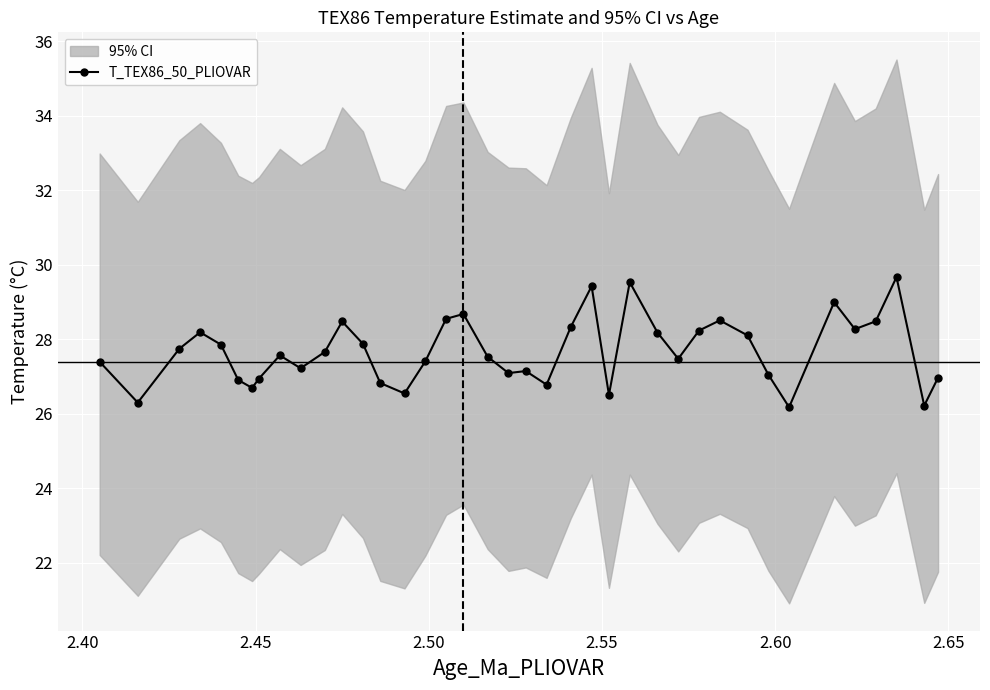

What is the difference between the maximum and minimum values?

3.5